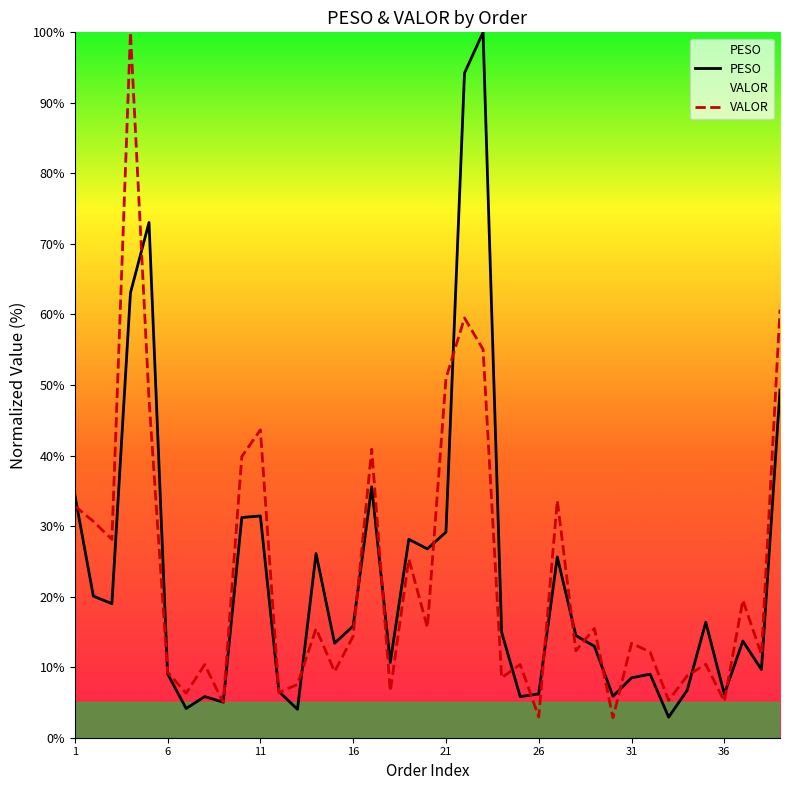

What is the value of the VALOR point at the 39th from the left?

60.7